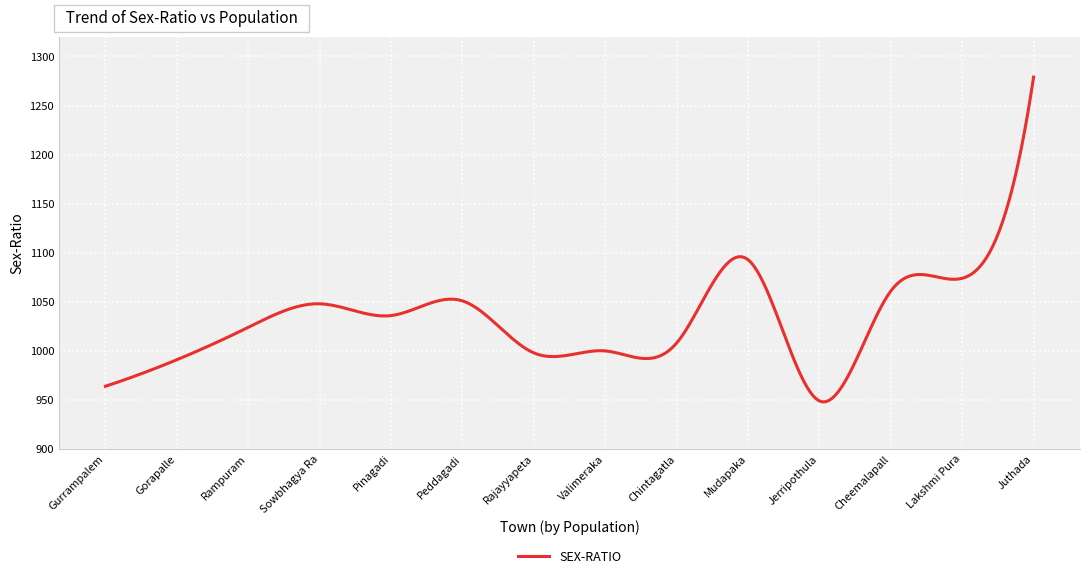

What is the greatest value displayed?

1279.0